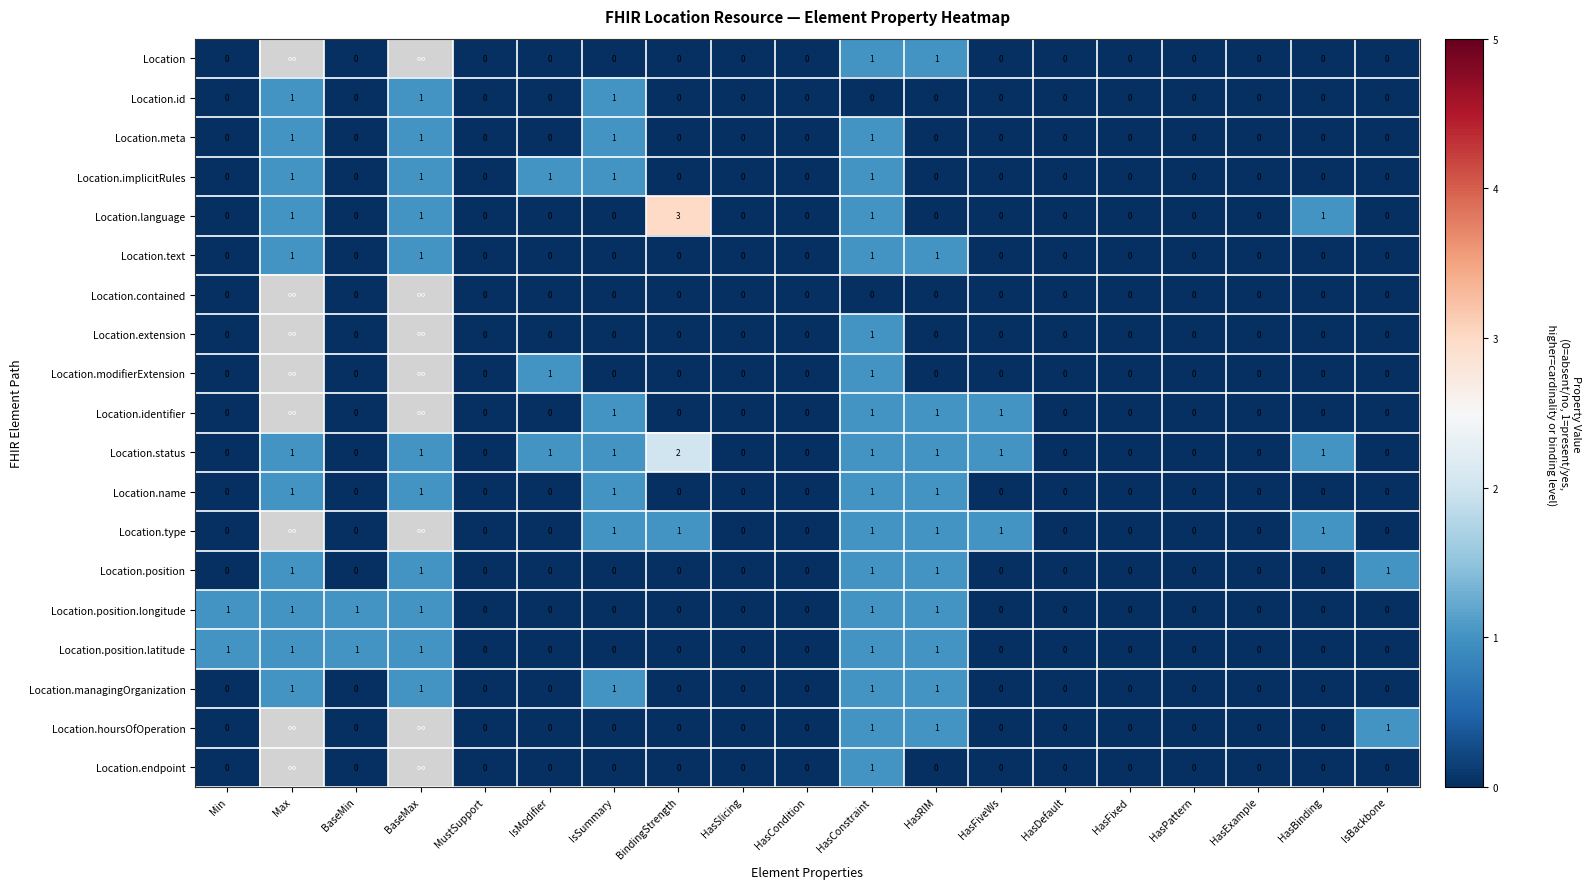

The Location.language series shows 0 at HasFiveWs. True or false?

True